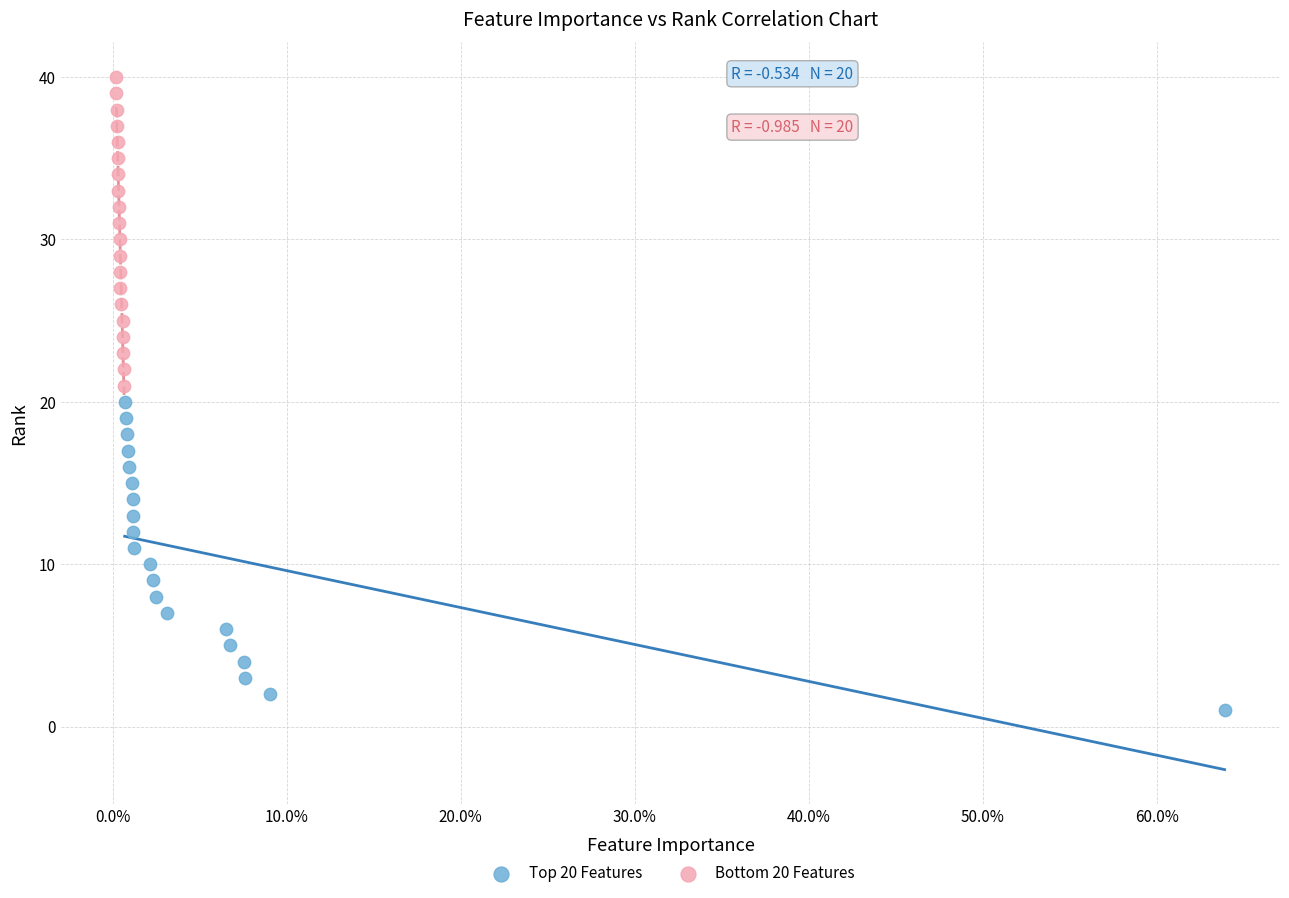

Which series reaches the maximum Y coordinate?

Bottom 20 Features